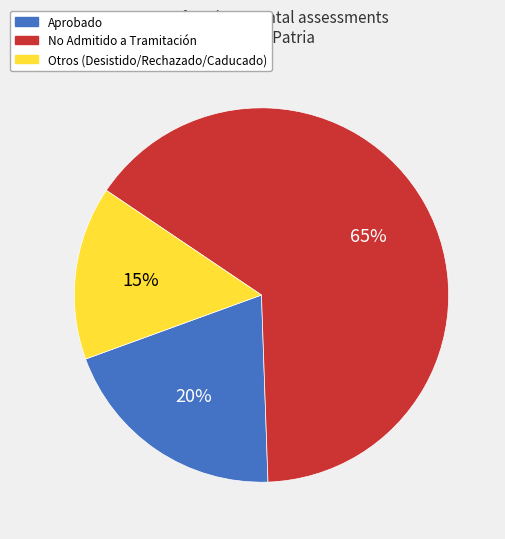

Is there any slice that represents more than half of the pie?

Yes